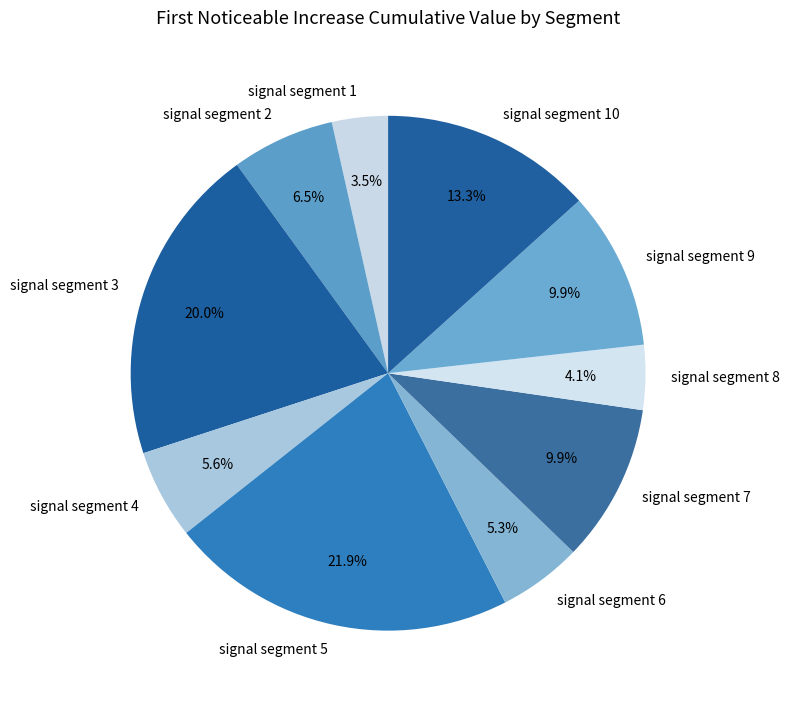

Count the number of slices in the pie.

10